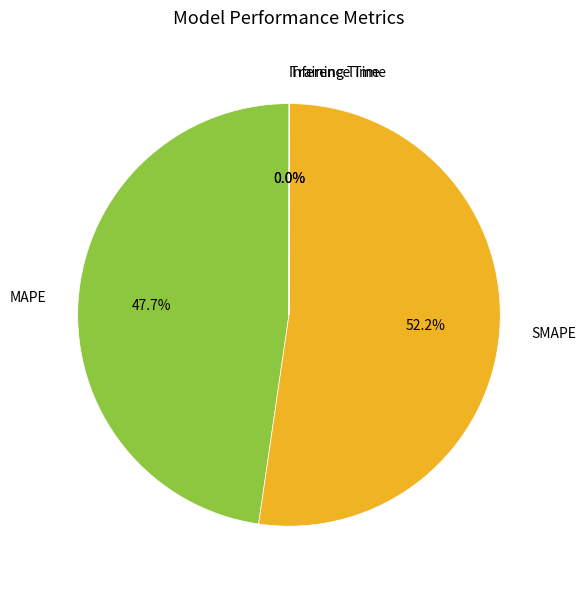

Which category accounts for the majority?

SMAPE